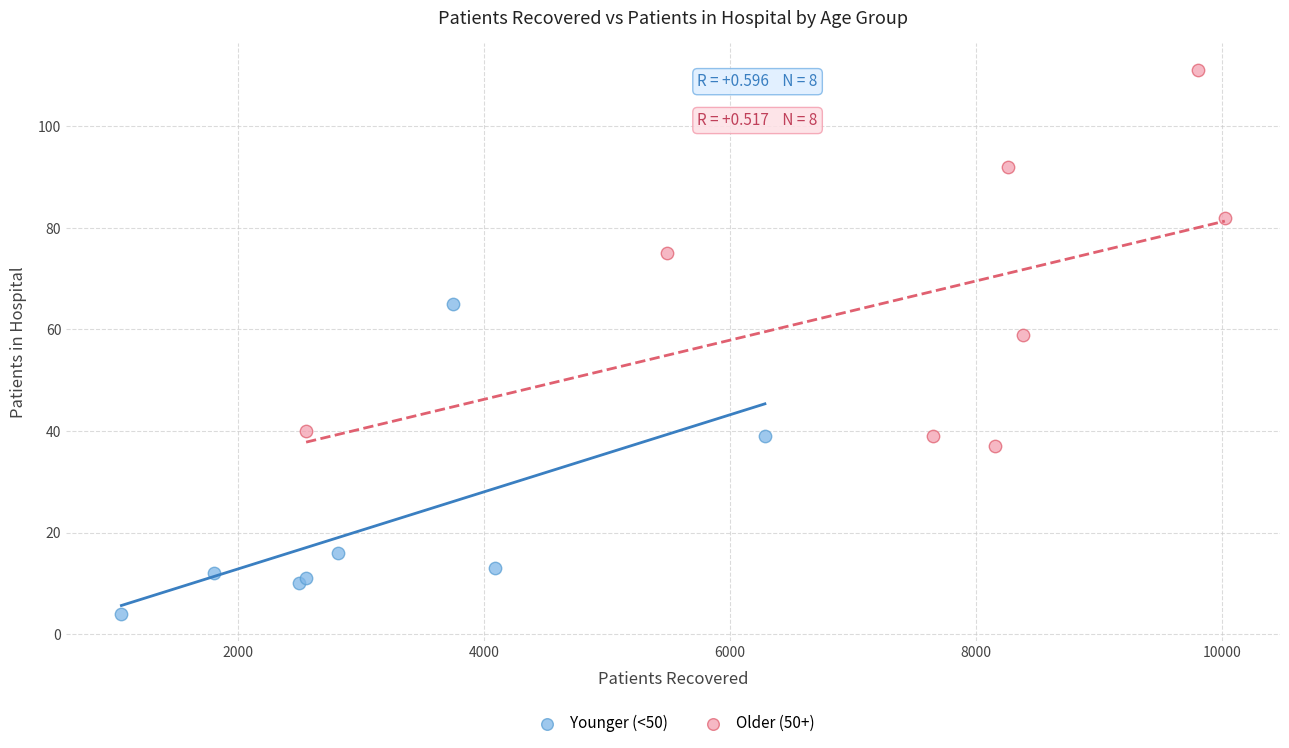

Which series contains the highest Y value?

Older (50+)